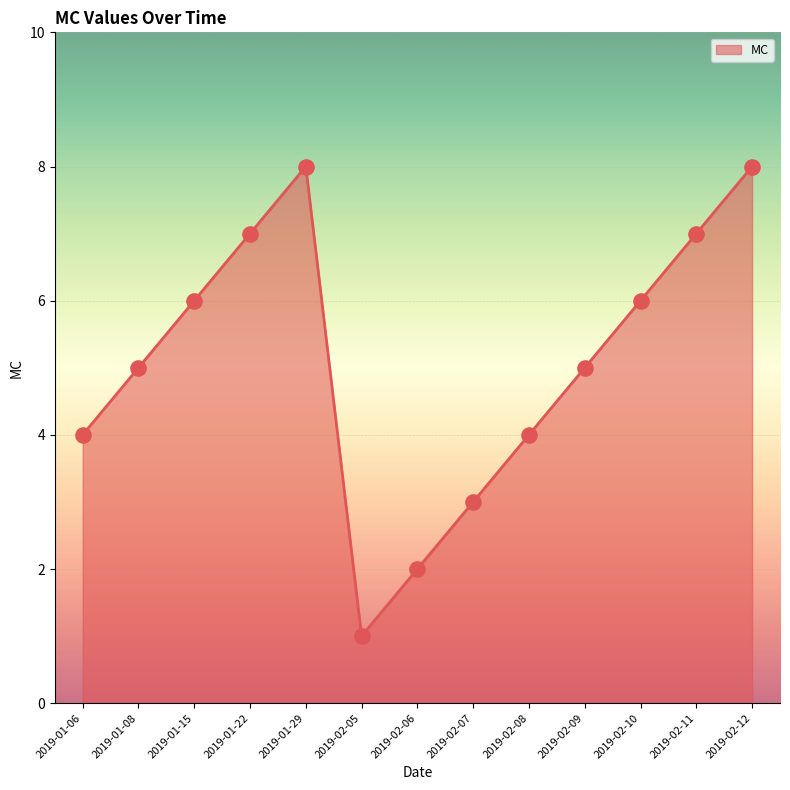

What is the ratio of the value at 2019-02-09 to the value at 2019-01-29?

0.6